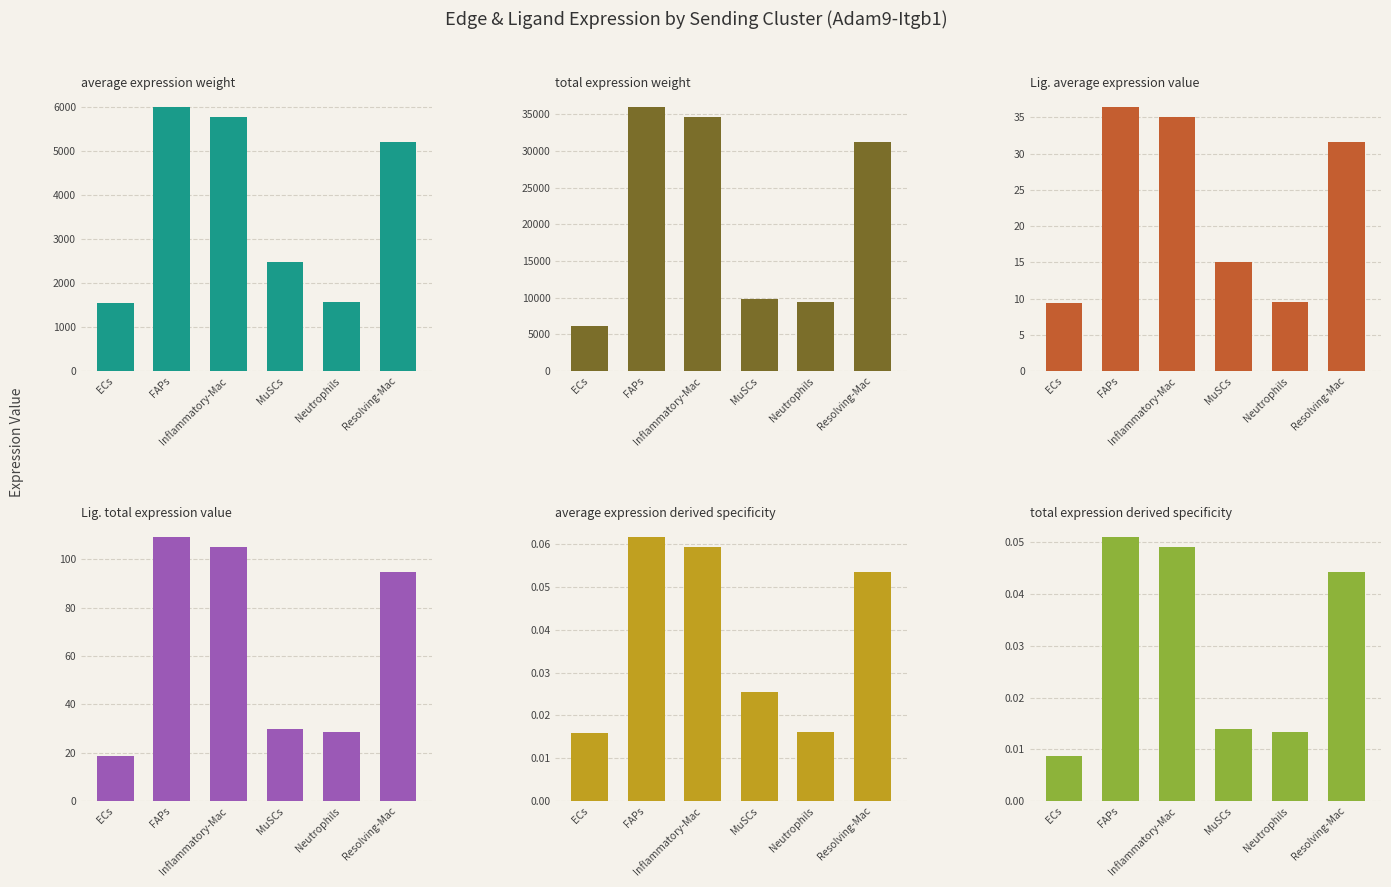

What is the approximate value of Ligand total expression value at FAPs?

109.3